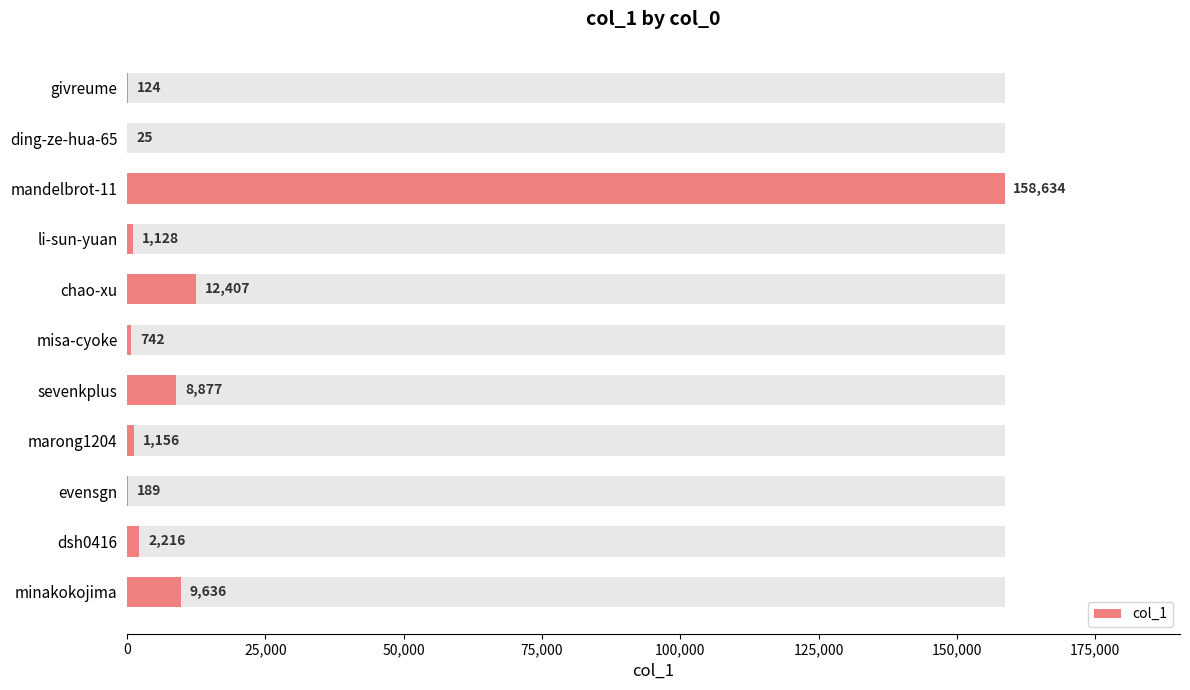

True or false: the data shows 193 at givreume.

False